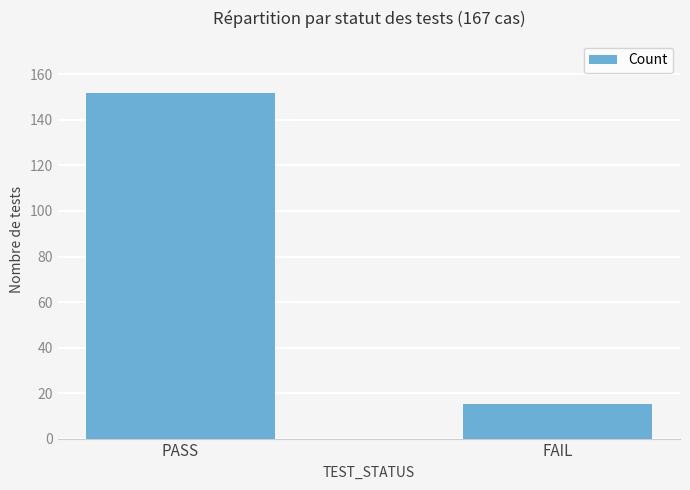

True or false: the data shows 152 at PASS.

True